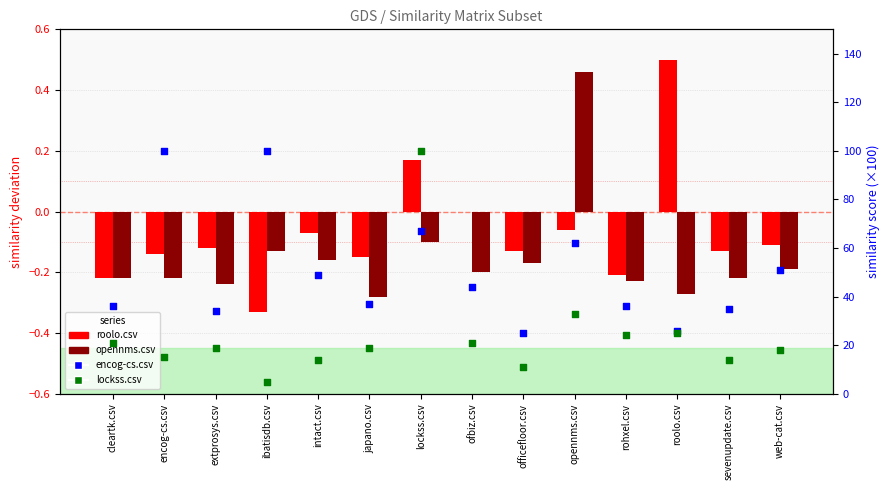

Which series reaches the maximum Y coordinate?

encog-cs.csv